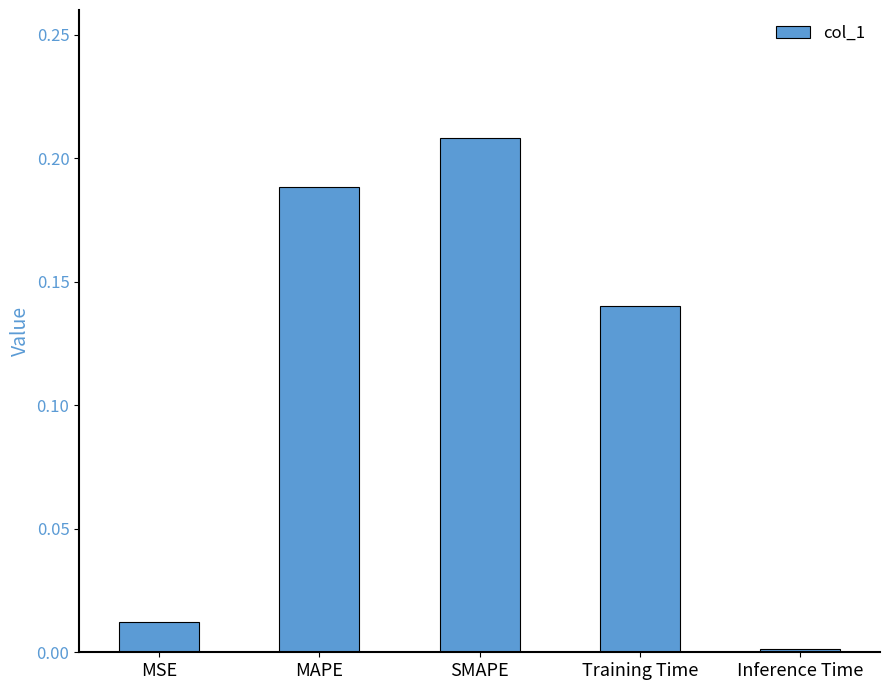

True or false: the data shows 0.1 at SMAPE.

False